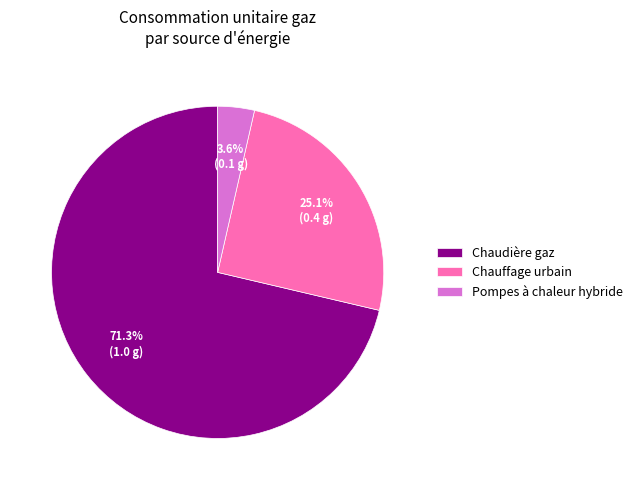

Which category has the smallest portion of the pie?

Pompes à chaleur hybride